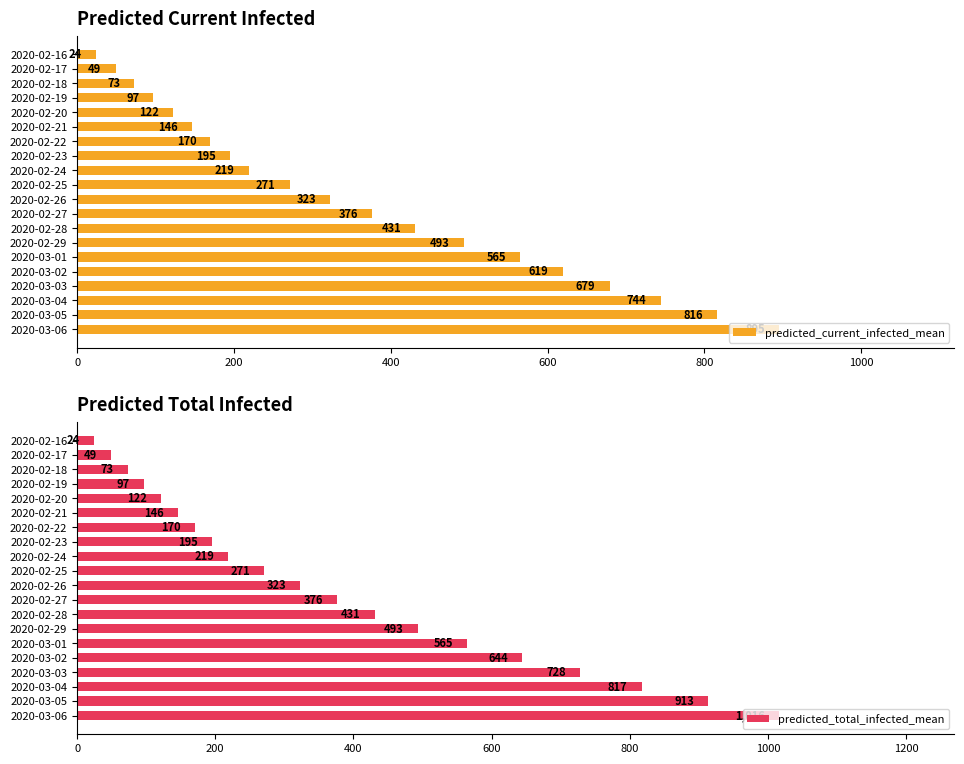

List the series in order of their peak value, lowest first.

predicted_current_infected_mean, predicted_total_infected_mean